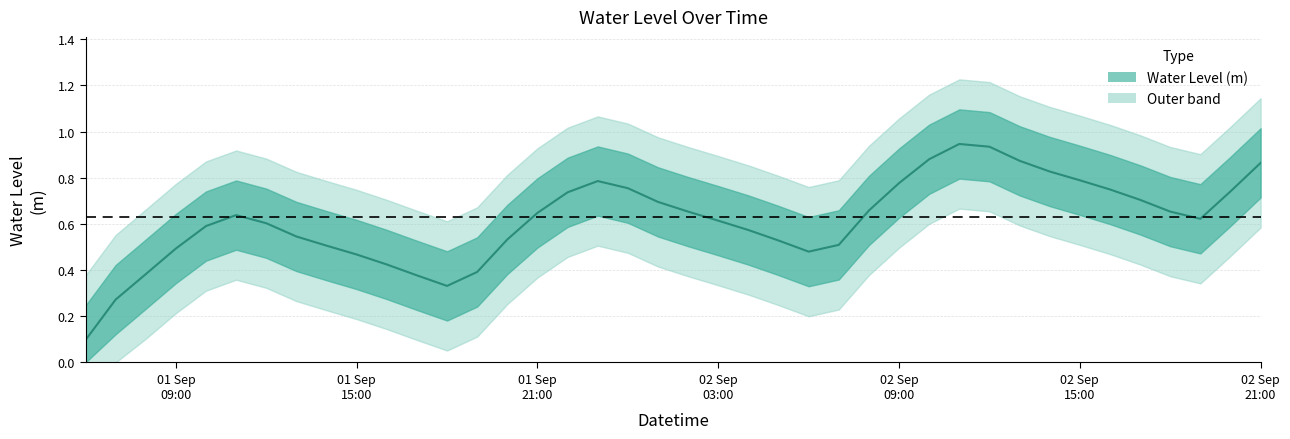

What position from the right is 2023-09-02 19:00:00?

3